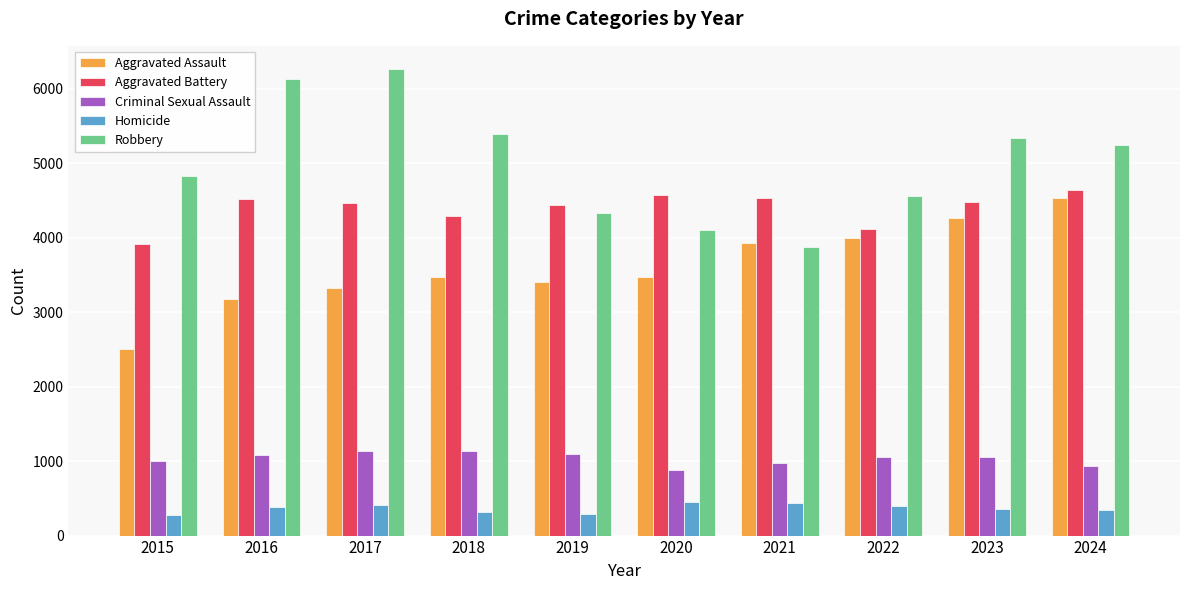

What is the average value of the Criminal Sexual Assault series?

1037